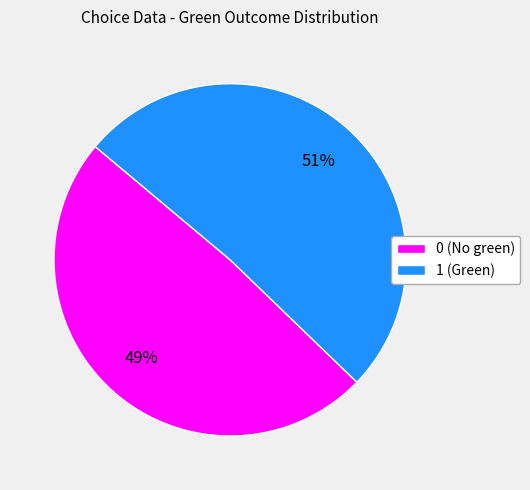

Is there a majority slice in this chart?

Yes